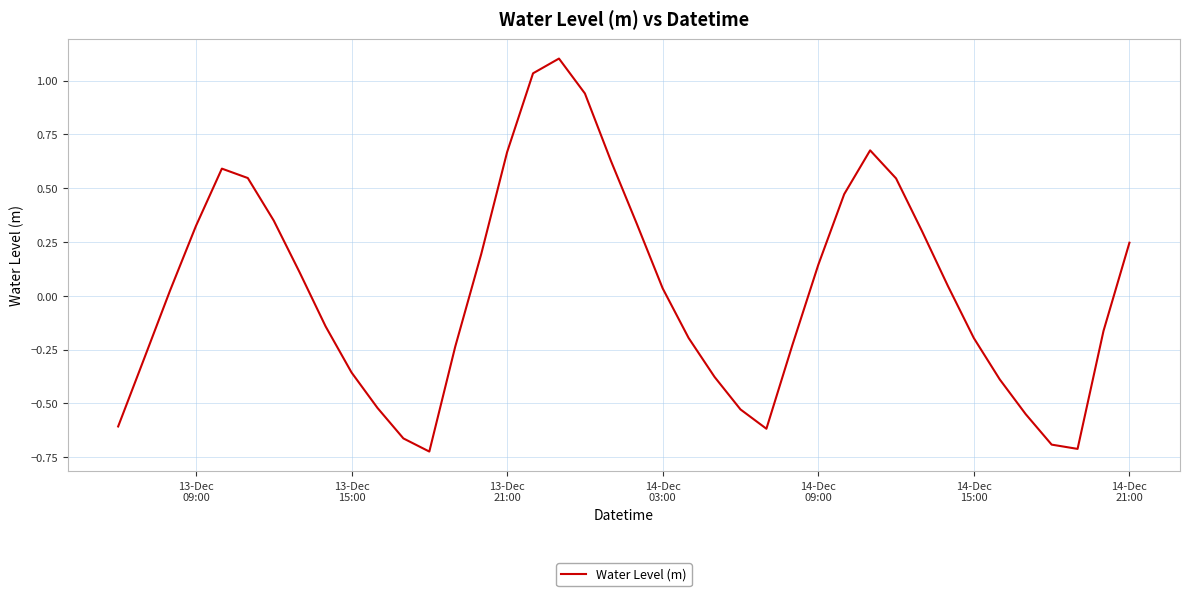

What is the difference between the maximum and minimum values?

1.8